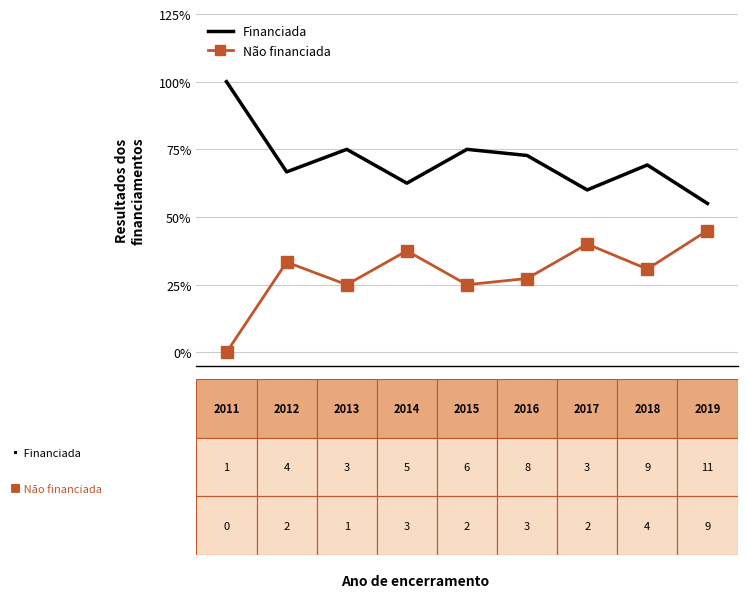

True or false: Financiada and Não financiada cross at least once.

False